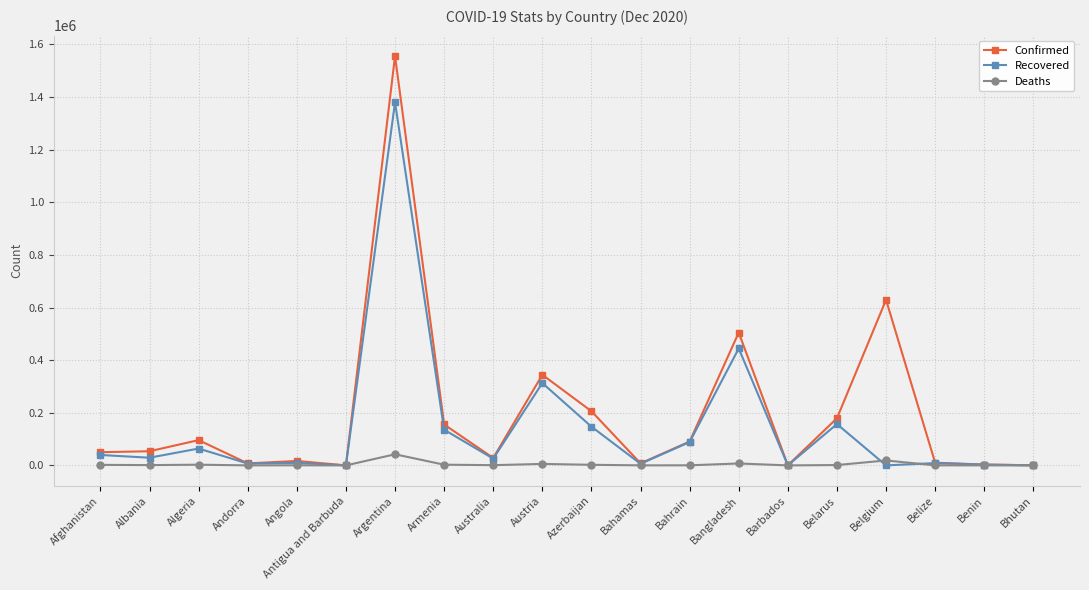

The Recovered series shows 135638 at Armenia. True or false?

True